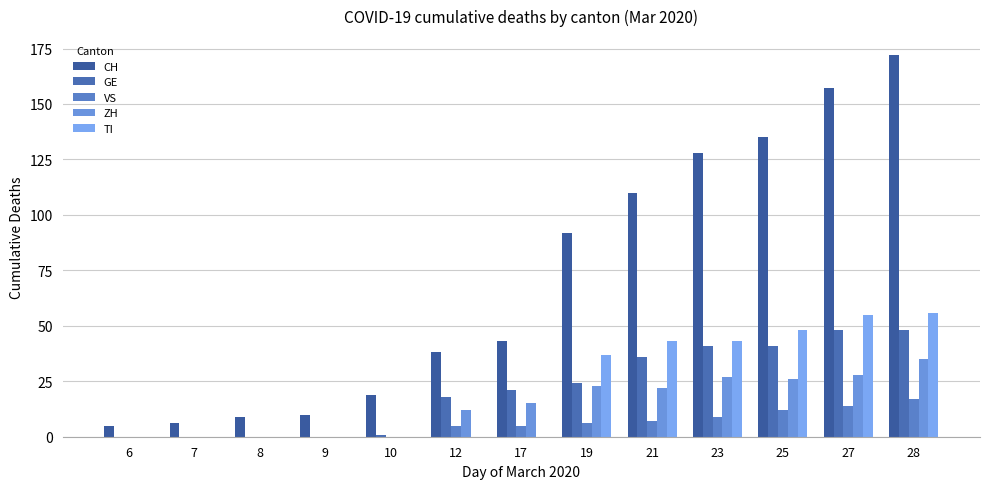

Are the bars grouped side by side (vs. stacked)?

Yes